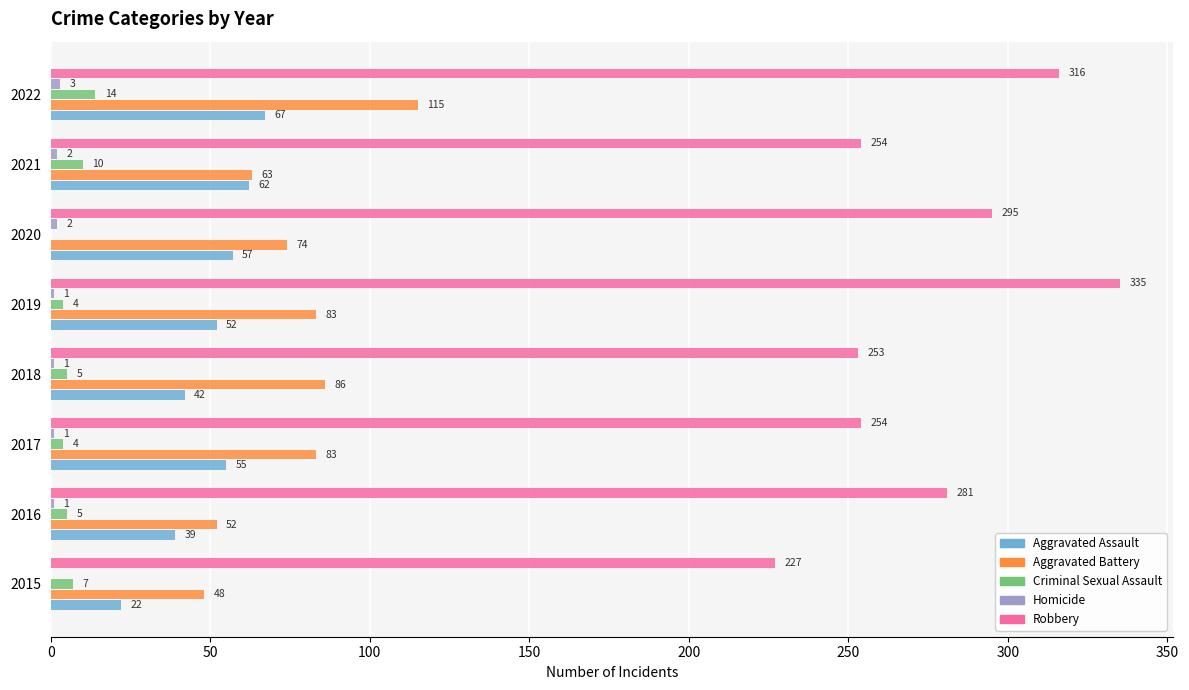

True or false: Robbery has a value of 87 at 2022.

False